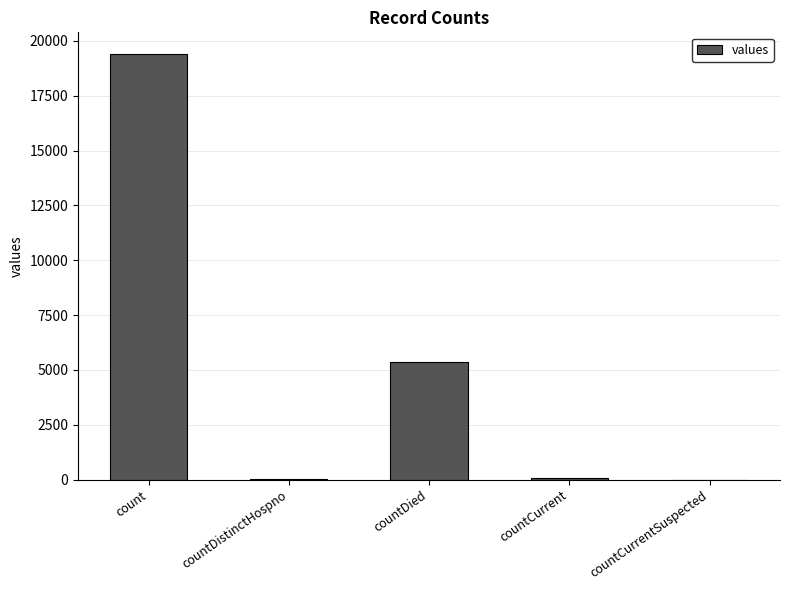

Where does the data first go above 60?

count